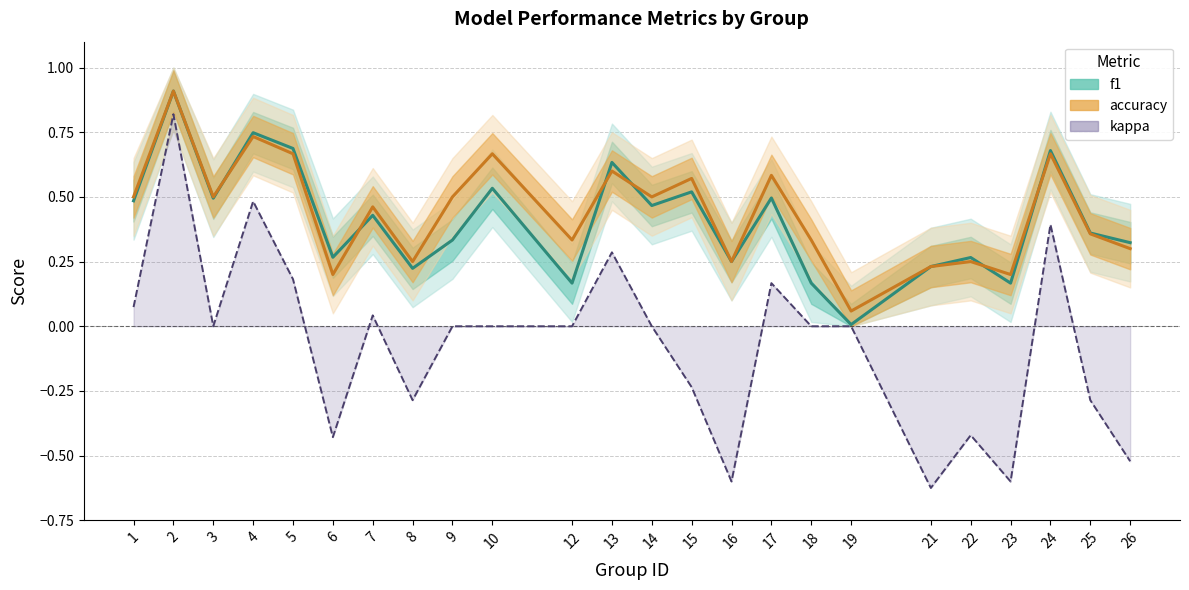

The value of accuracy at 16 is 0.2. True or false?

True